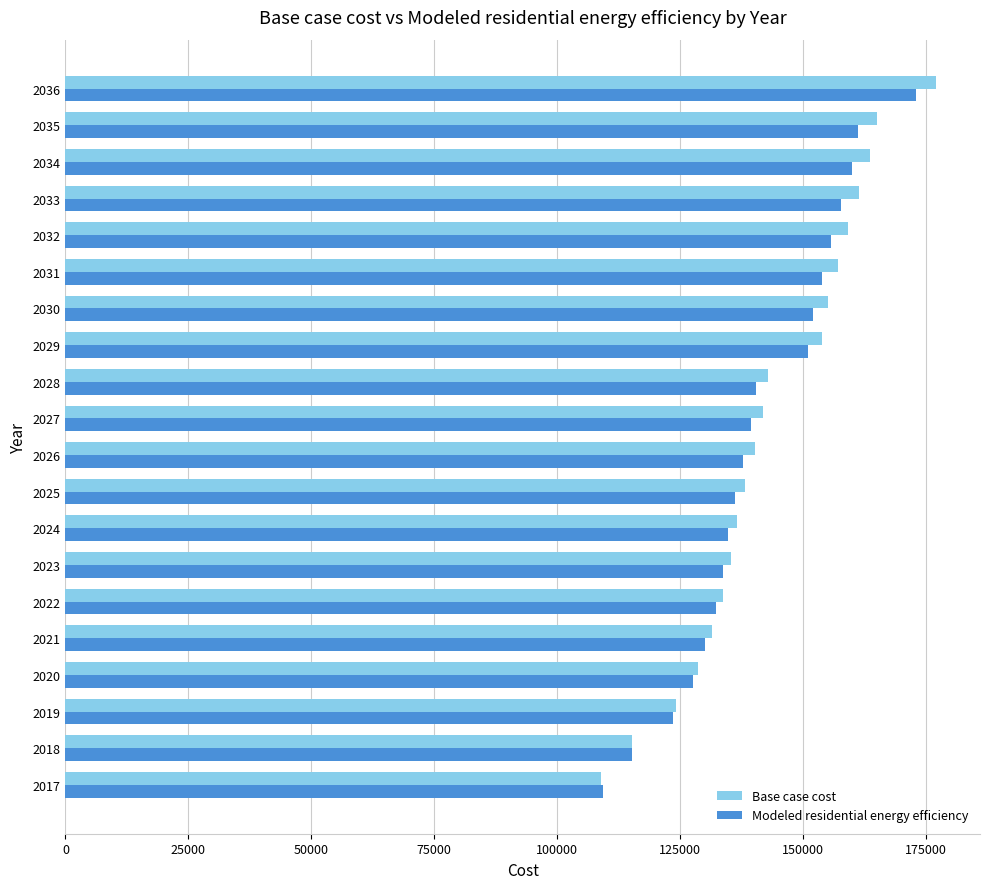

What is the sum of the Modeled residential energy efficiency values at 2020 and 2026?

265462.0